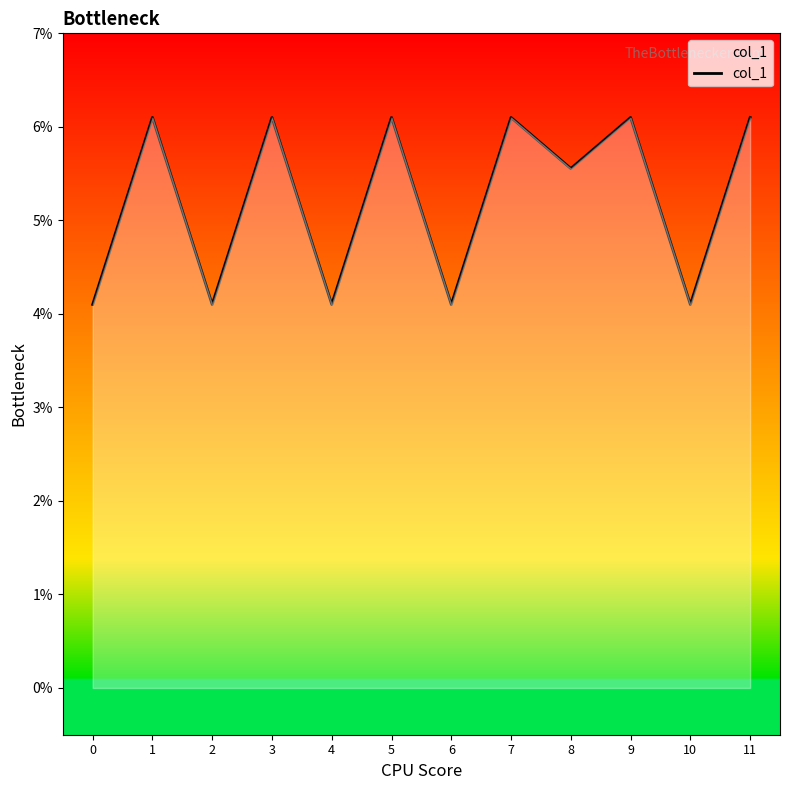

How many values are between 0 and 1?

12